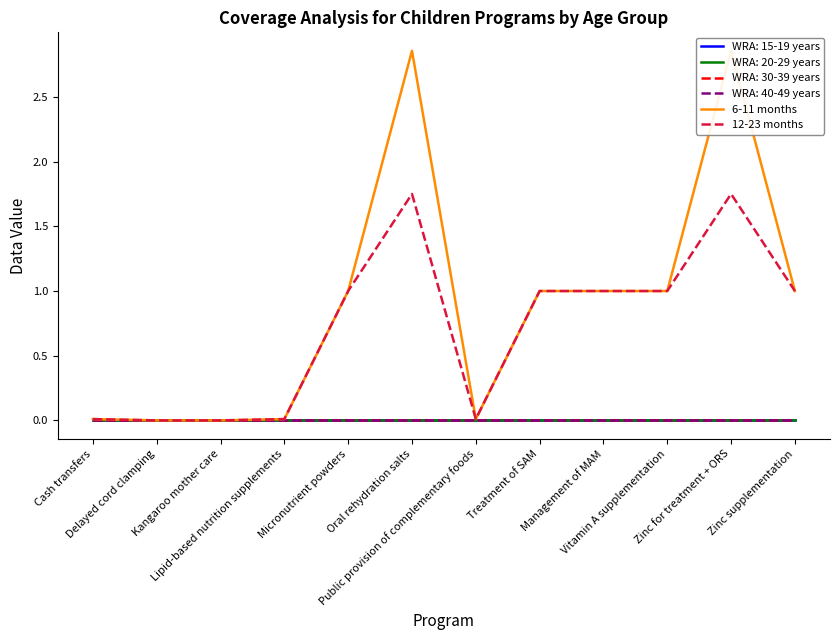

List the series in order of their overall mean, lowest first.

12-23 months, 6-11 months